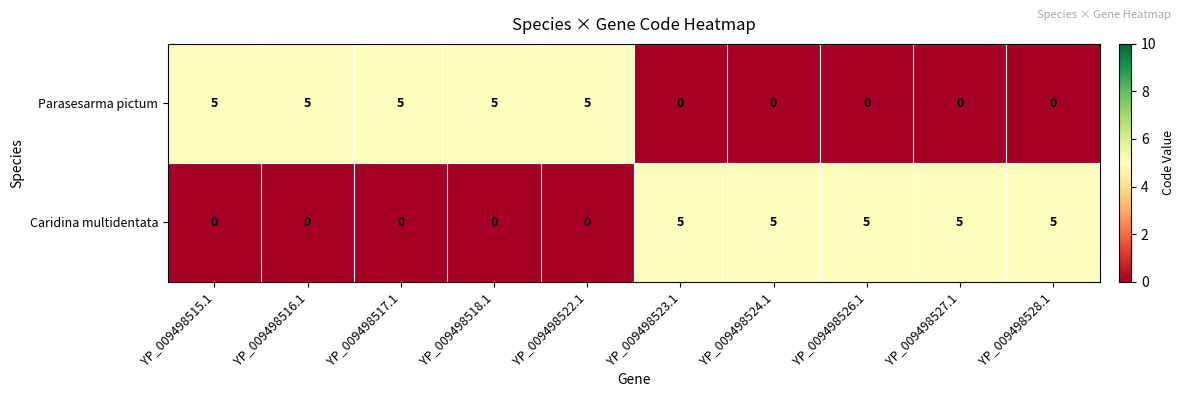

What is the difference between the highest and lowest values at YP_009498518.1?

5